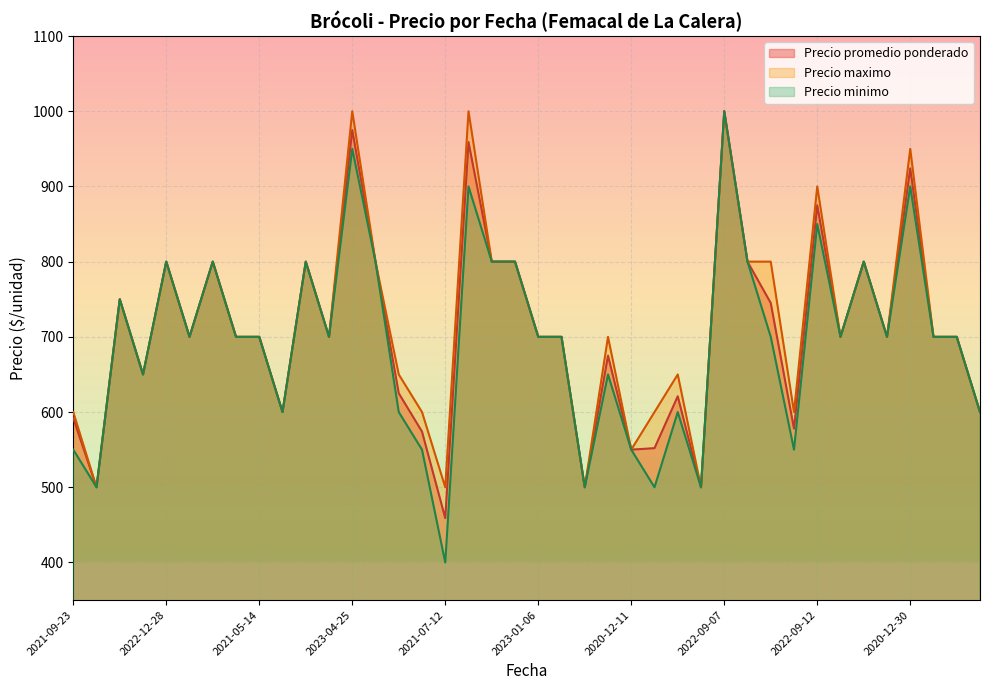

Which series has the largest range (max minus min)?

Precio minimo